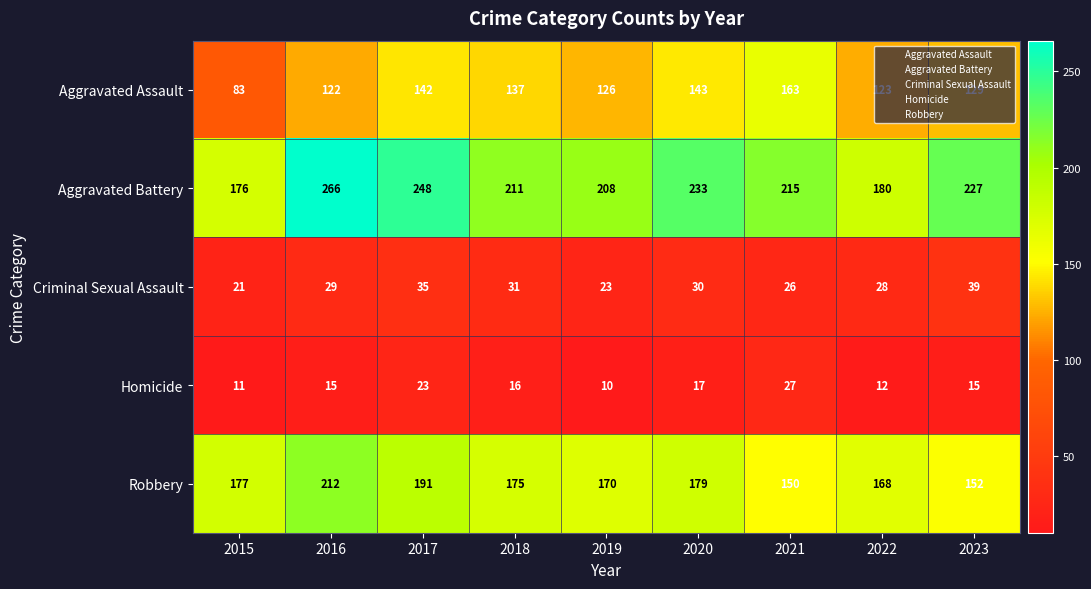

At how many categories does at least one series exceed 119?

9